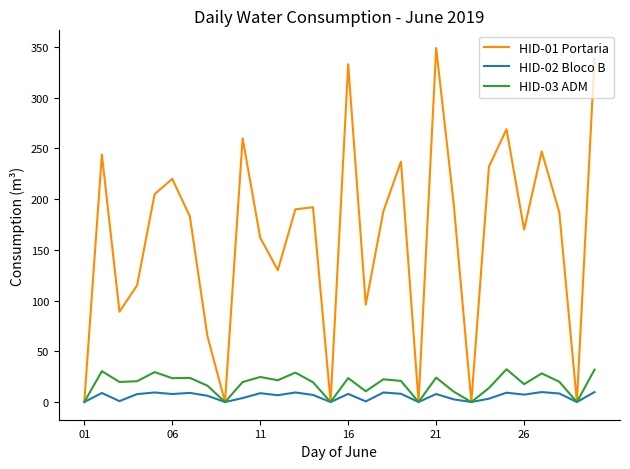

Which series has the widest spread of values?

HID-01 Portaria